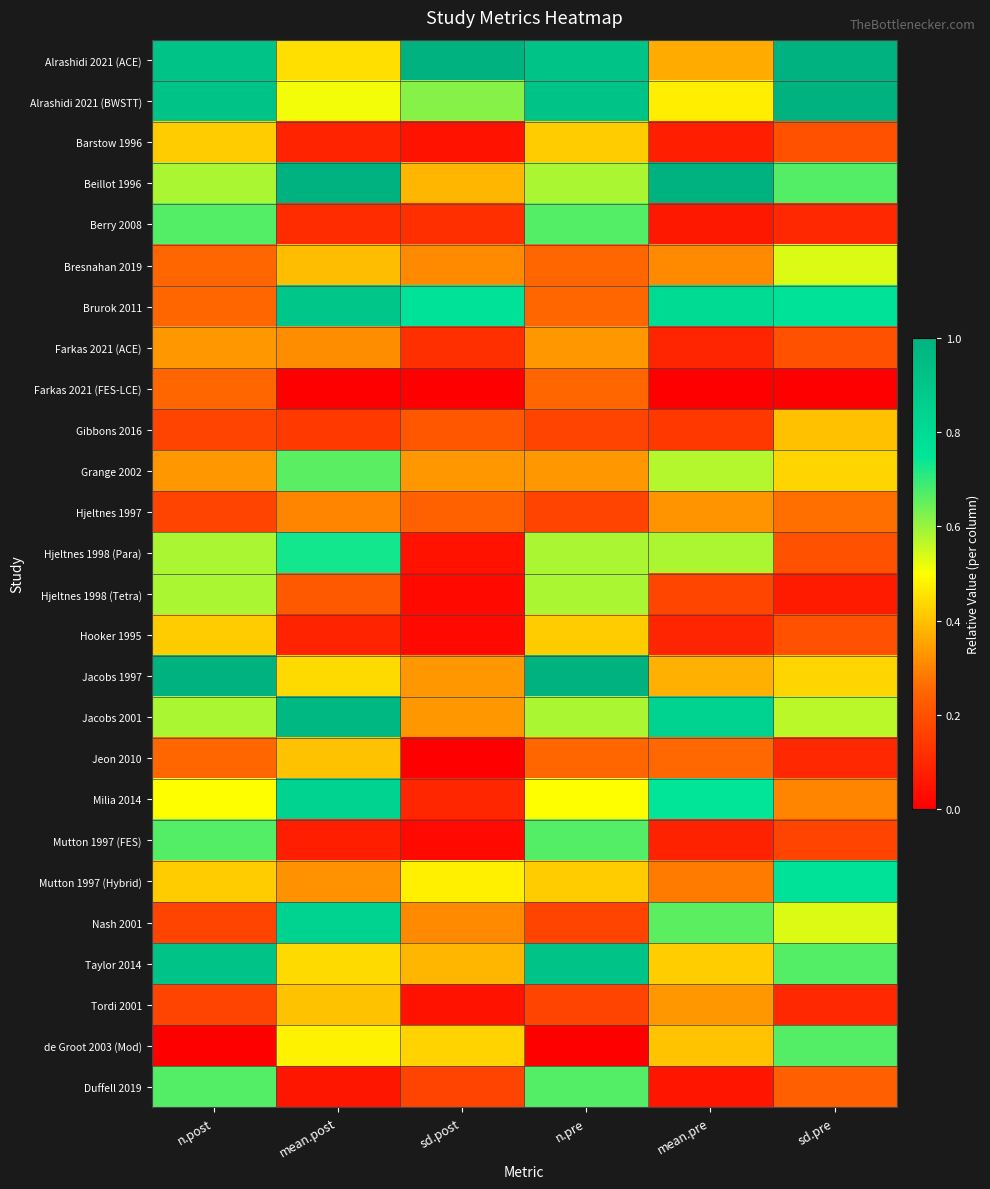

Reading left to right, extract all data points from this chart.

Alrashidi 2021 (ACE): n.post=0.9	mean.post=0.4	sd.post=1.0	n.pre=0.9	mean.pre=0.4	sd.pre=1.0
Alrashidi 2021 (BWSTT): n.post=0.9	mean.post=0.5	sd.post=0.6	n.pre=0.9	mean.pre=0.5	sd.pre=1.0
Barstow 1996: n.post=0.4	mean.post=0.1	sd.post=0.0	n.pre=0.4	mean.pre=0.1	sd.pre=0.2
Beillot 1996: n.post=0.6	mean.post=1.0	sd.post=0.4	n.pre=0.6	mean.pre=1.0	sd.pre=0.7
Berry 2008: n.post=0.7	mean.post=0.1	sd.post=0.1	n.pre=0.7	mean.pre=0.1	sd.pre=0.1
Bresnahan 2019: n.post=0.2	mean.post=0.4	sd.post=0.3	n.pre=0.2	mean.pre=0.3	sd.pre=0.5
Brurok 2011: n.post=0.2	mean.post=0.9	sd.post=0.8	n.pre=0.2	mean.pre=0.8	sd.pre=0.8
Farkas 2021 (ACE): n.post=0.3	mean.post=0.3	sd.post=0.1	n.pre=0.3	mean.pre=0.1	sd.pre=0.2
Farkas 2021 (FES-LCE): n.post=0.2	mean.post=0.0	sd.post=0.0	n.pre=0.2	mean.pre=0.0	sd.pre=0.0
Gibbons 2016: n.post=0.2	mean.post=0.1	sd.post=0.2	n.pre=0.2	mean.pre=0.1	sd.pre=0.4
Grange 2002: n.post=0.3	mean.post=0.7	sd.post=0.3	n.pre=0.3	mean.pre=0.6	sd.pre=0.4
Hjeltnes 1997: n.post=0.2	mean.post=0.3	sd.post=0.2	n.pre=0.2	mean.pre=0.3	sd.pre=0.3
Hjeltnes 1998 (Para): n.post=0.6	mean.post=0.7	sd.post=0.0	n.pre=0.6	mean.pre=0.6	sd.pre=0.2
Hjeltnes 1998 (Tetra): n.post=0.6	mean.post=0.2	sd.post=0.0	n.pre=0.6	mean.pre=0.2	sd.pre=0.1
Hooker 1995: n.post=0.4	mean.post=0.1	sd.post=0.0	n.pre=0.4	mean.pre=0.1	sd.pre=0.2
Jacobs 1997: n.post=1.0	mean.post=0.4	sd.post=0.3	n.pre=1.0	mean.pre=0.4	sd.pre=0.4
Jacobs 2001: n.post=0.6	mean.post=1.0	sd.post=0.3	n.pre=0.6	mean.pre=0.8	sd.pre=0.6
Jeon 2010: n.post=0.2	mean.post=0.4	sd.post=0.0	n.pre=0.2	mean.pre=0.3	sd.pre=0.1
Milia 2014: n.post=0.5	mean.post=0.8	sd.post=0.1	n.pre=0.5	mean.pre=0.8	sd.pre=0.3
Mutton 1997 (FES): n.post=0.7	mean.post=0.1	sd.post=0.0	n.pre=0.7	mean.pre=0.1	sd.pre=0.2
Mutton 1997 (Hybrid): n.post=0.4	mean.post=0.3	sd.post=0.5	n.pre=0.4	mean.pre=0.3	sd.pre=0.8
Nash 2001: n.post=0.2	mean.post=0.8	sd.post=0.3	n.pre=0.2	mean.pre=0.7	sd.pre=0.5
Taylor 2014: n.post=0.9	mean.post=0.4	sd.post=0.4	n.pre=0.9	mean.pre=0.4	sd.pre=0.7
Tordi 2001: n.post=0.2	mean.post=0.4	sd.post=0.0	n.pre=0.2	mean.pre=0.3	sd.pre=0.1
de Groot 2003 (Mod): n.post=0.0	mean.post=0.5	sd.post=0.4	n.pre=0.0	mean.pre=0.4	sd.pre=0.7
Duffell 2019: n.post=0.7	mean.post=0.1	sd.post=0.2	n.pre=0.7	mean.pre=0.1	sd.pre=0.2